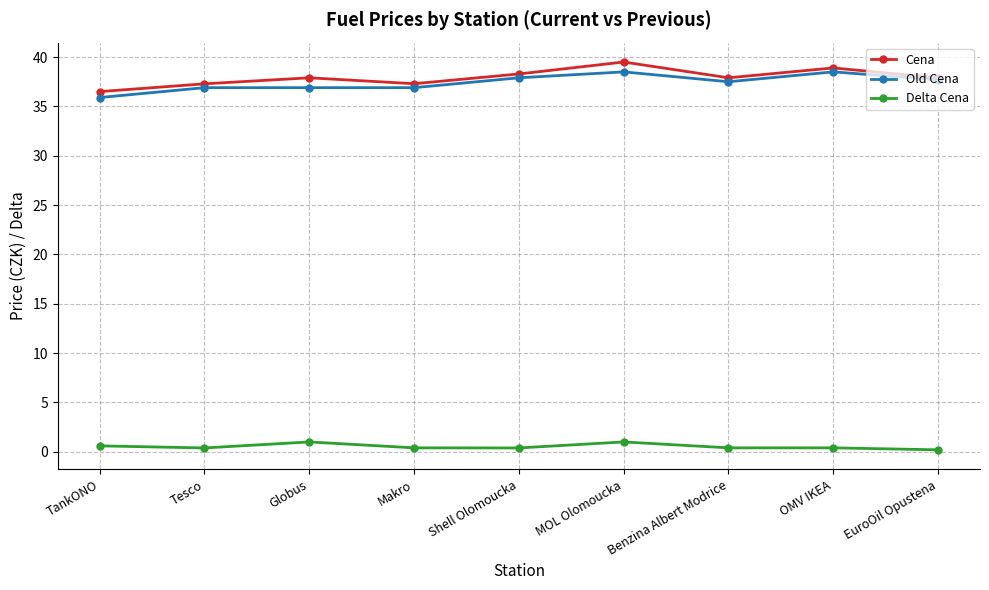

Reading left to right, transcribe all the data shown in this chart.

Cena: TankONO=36.5	Tesco=37.3	Globus=37.9	Makro=37.3	Shell Olomoucka=38.3	MOL Olomoucka=39.5	Benzina Albert Modrice=37.9	OMV IKEA=38.9	EuroOil Opustena=37.9
Old Cena: TankONO=35.9	Tesco=36.9	Globus=36.9	Makro=36.9	Shell Olomoucka=37.9	MOL Olomoucka=38.5	Benzina Albert Modrice=37.5	OMV IKEA=38.5	EuroOil Opustena=37.7
Delta Cena: TankONO=0.6	Tesco=0.4	Globus=1.0	Makro=0.4	Shell Olomoucka=0.4	MOL Olomoucka=1.0	Benzina Albert Modrice=0.4	OMV IKEA=0.4	EuroOil Opustena=0.2